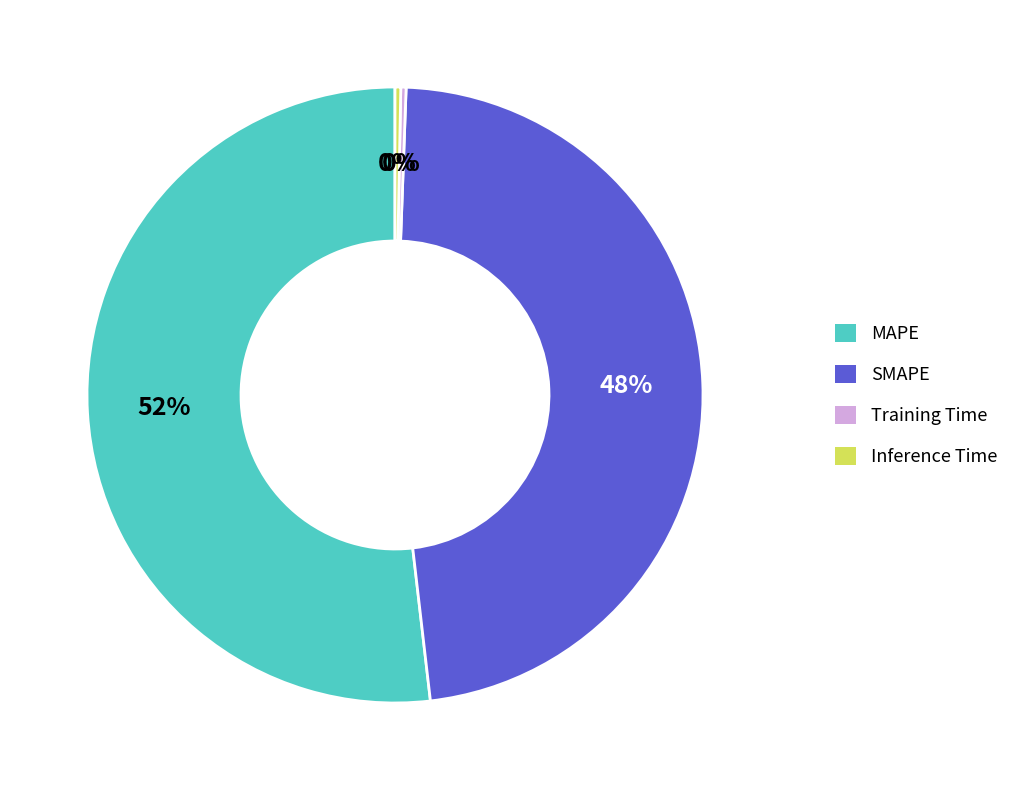

True or false: MAPE accounts for 64% of the total.

False